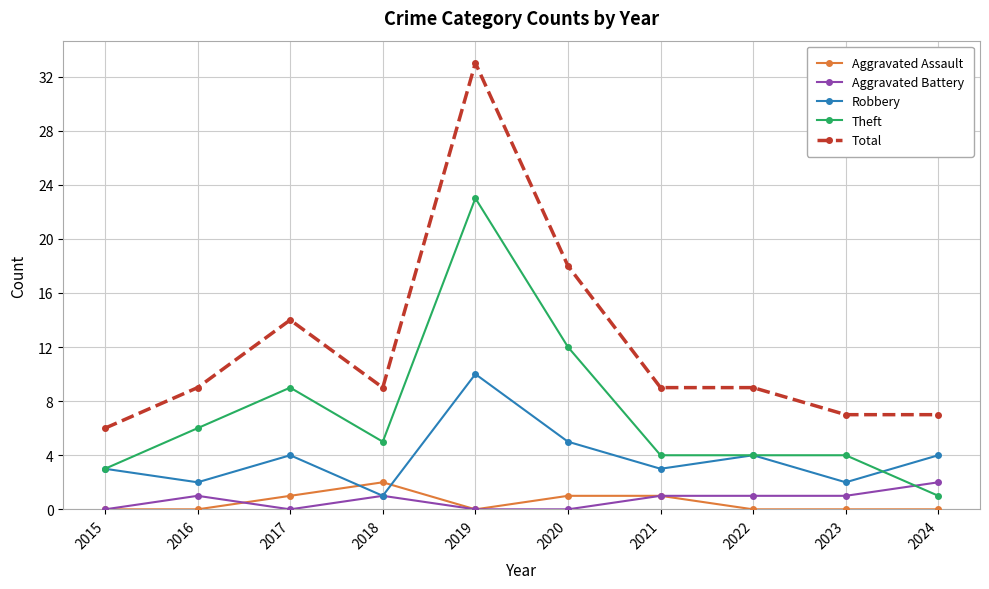

What is the maximum value shown in the chart?

33